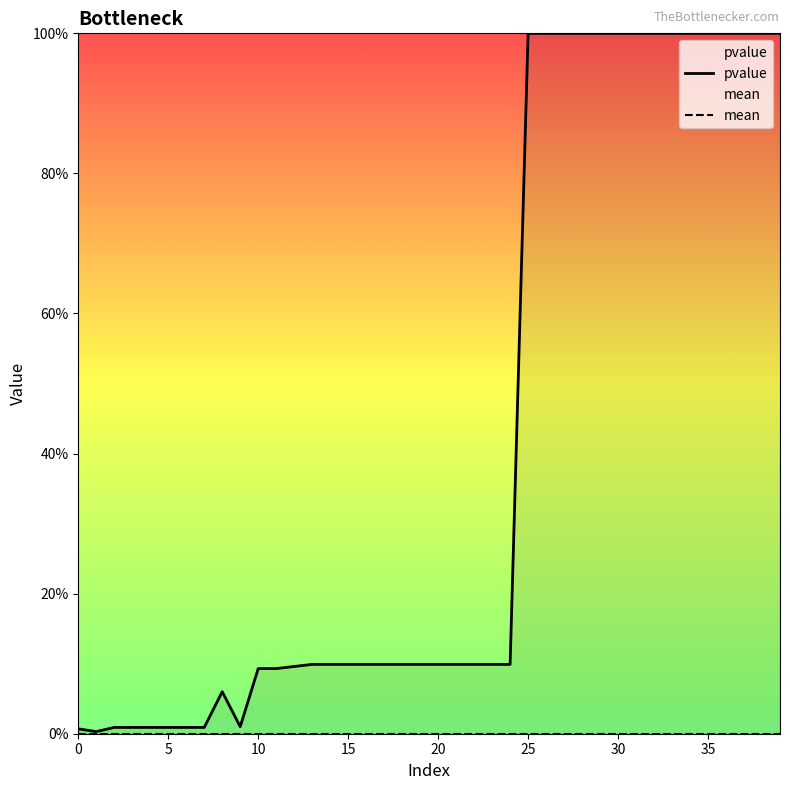

What is the label of the 13th point from the left?

12